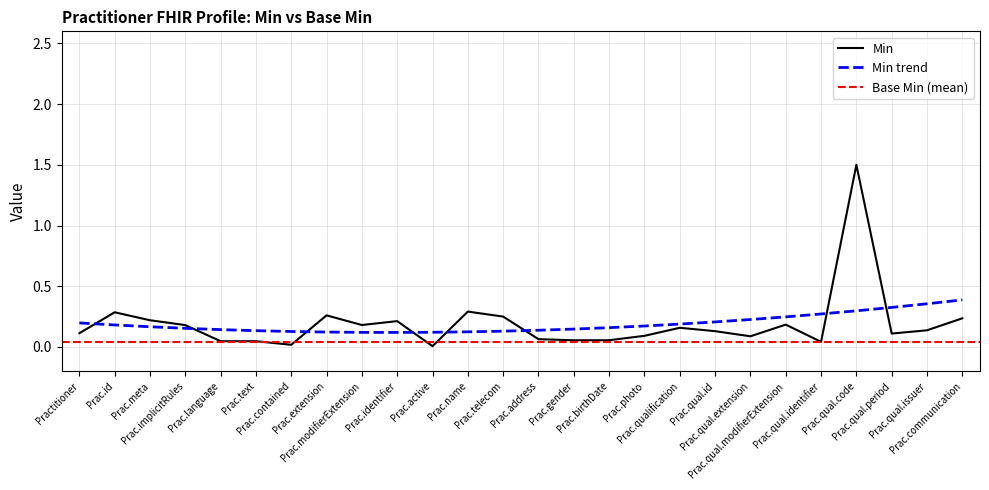

True or false: Base Min has a value of 0 at Practitioner.qualification.extension.

False